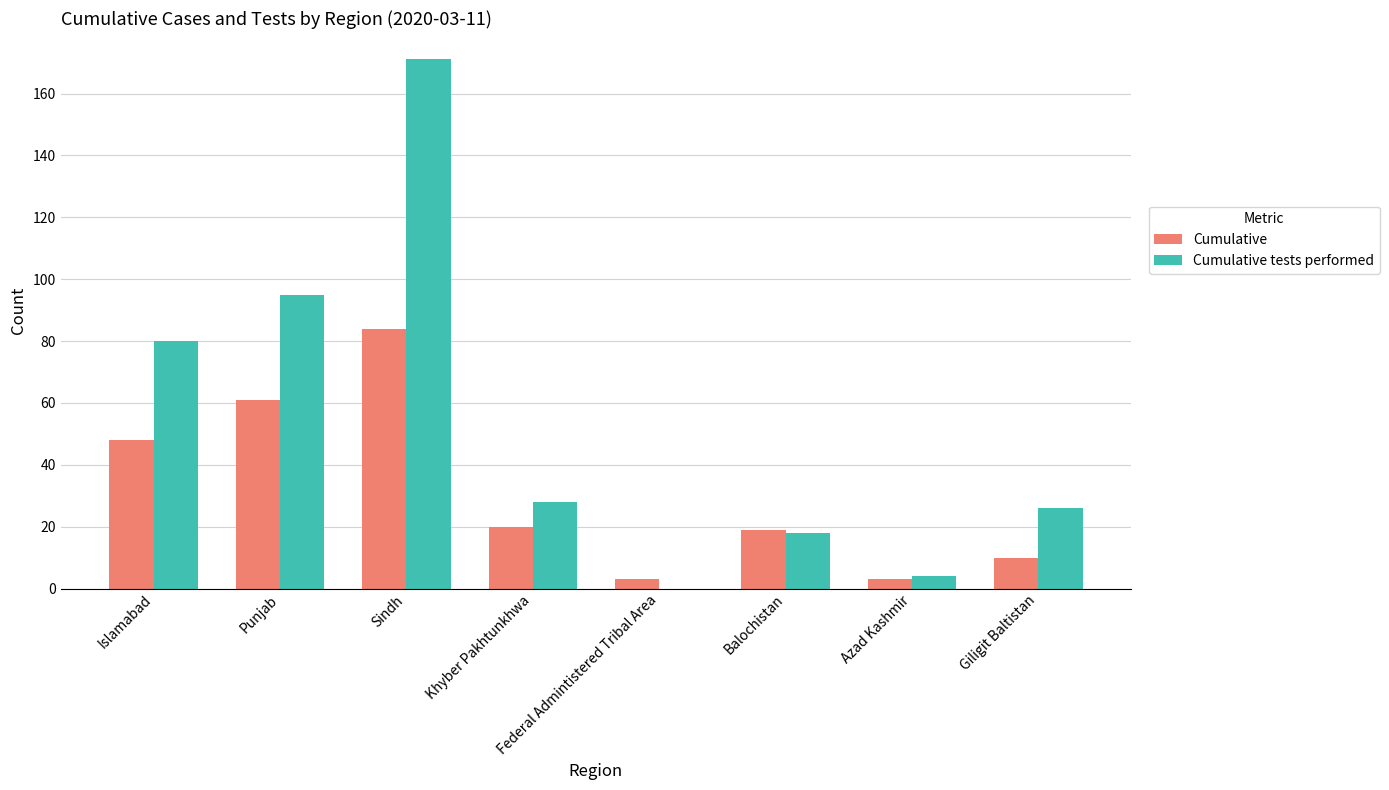

What is the maximum value for Cumulative?

84